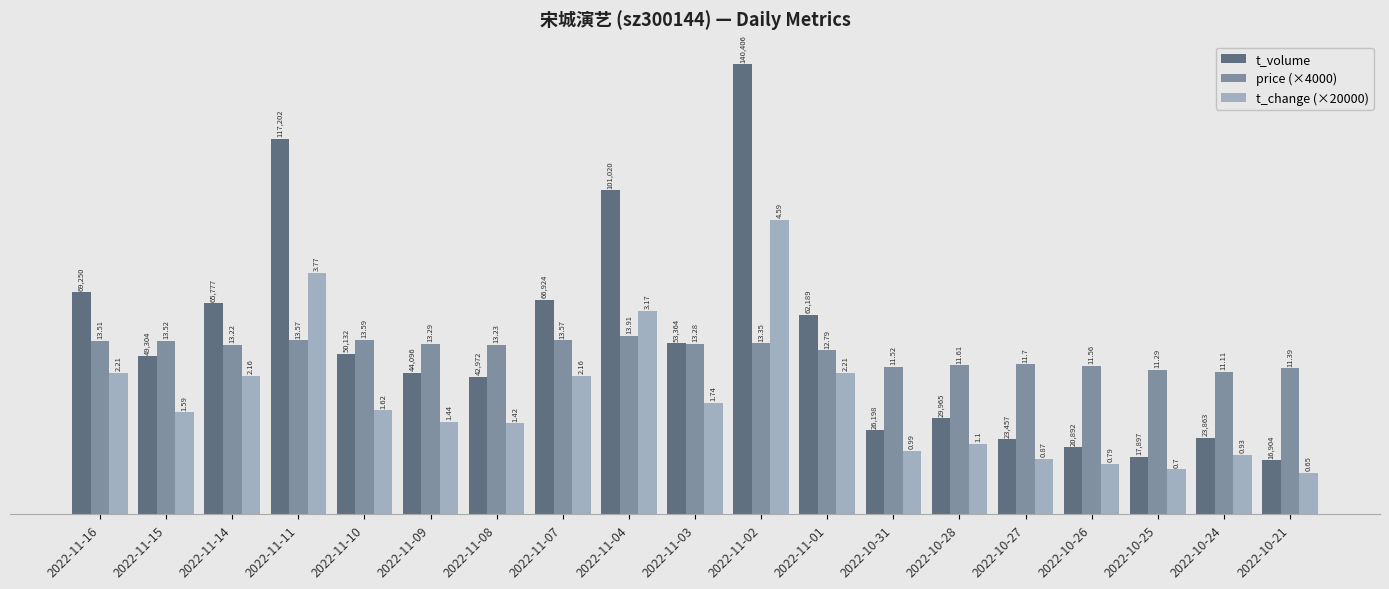

How many bars are there in total?

57